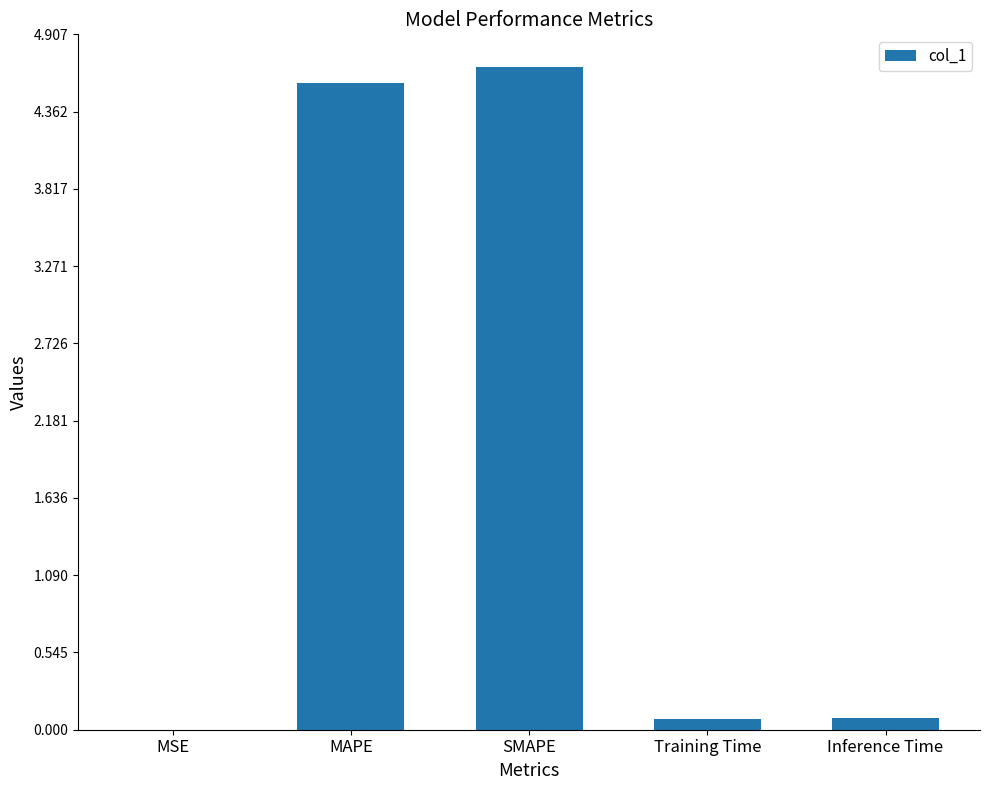

What is the approximate value at Training Time?

0.1